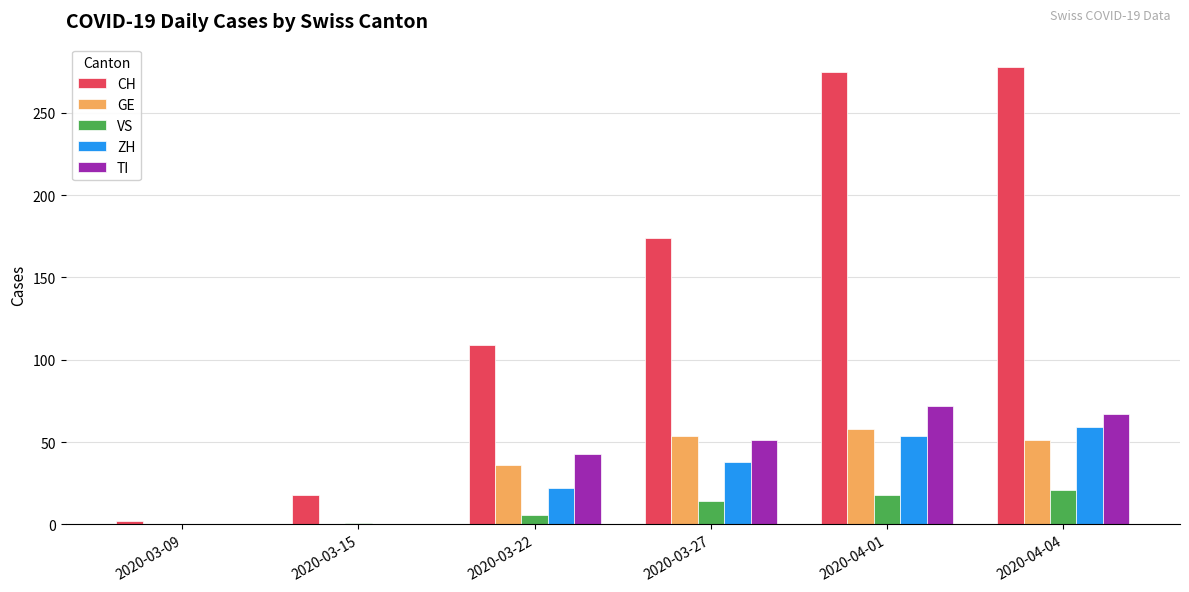

What is the sum of the TI values at 2020-03-27 and 2020-03-22?

94